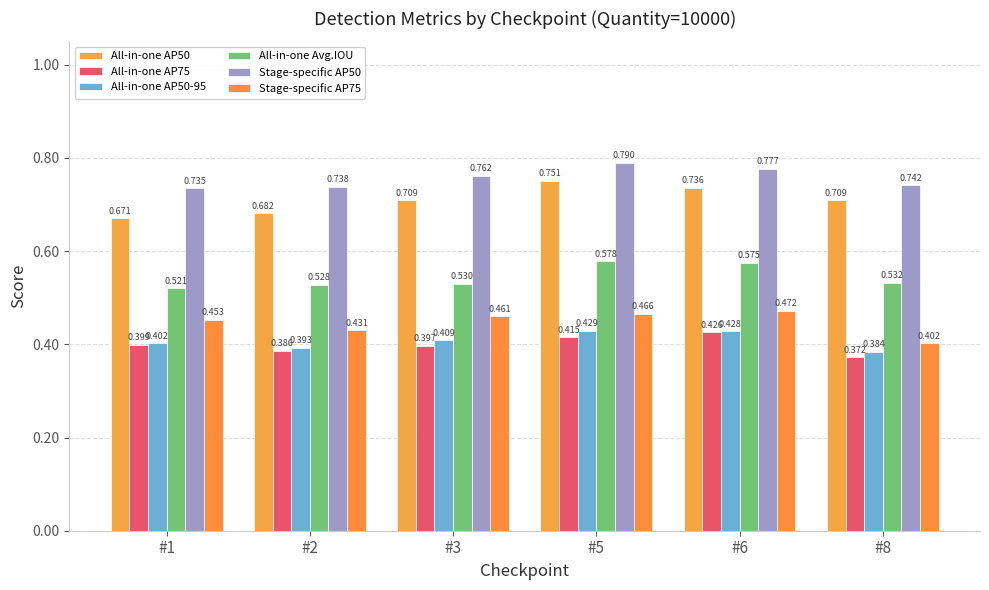

Are the bars grouped side by side (vs. stacked)?

Yes